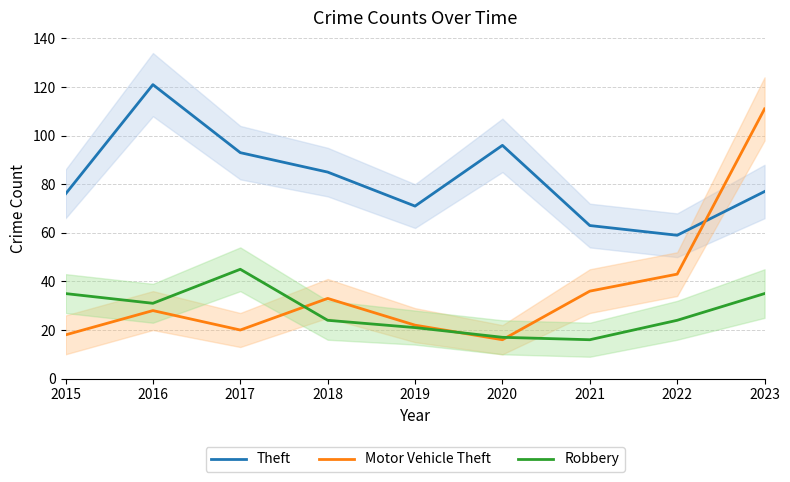

In Robbery, how many points are higher than both neighbors (excluding endpoints)?

1